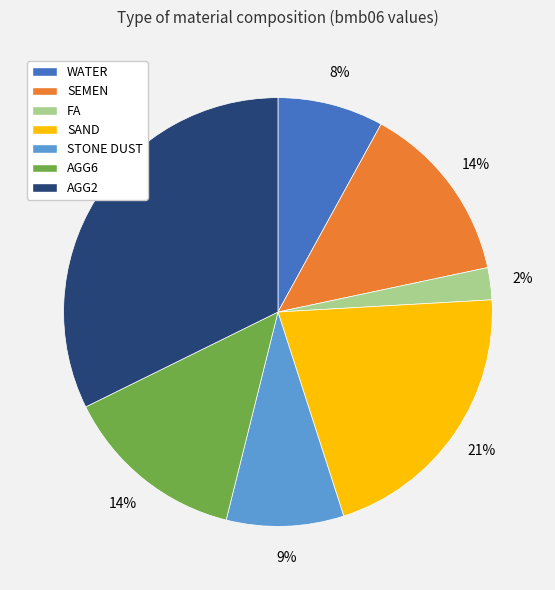

To the nearest percent, what is the combined percentage of STONE DUST and SAND?

30%